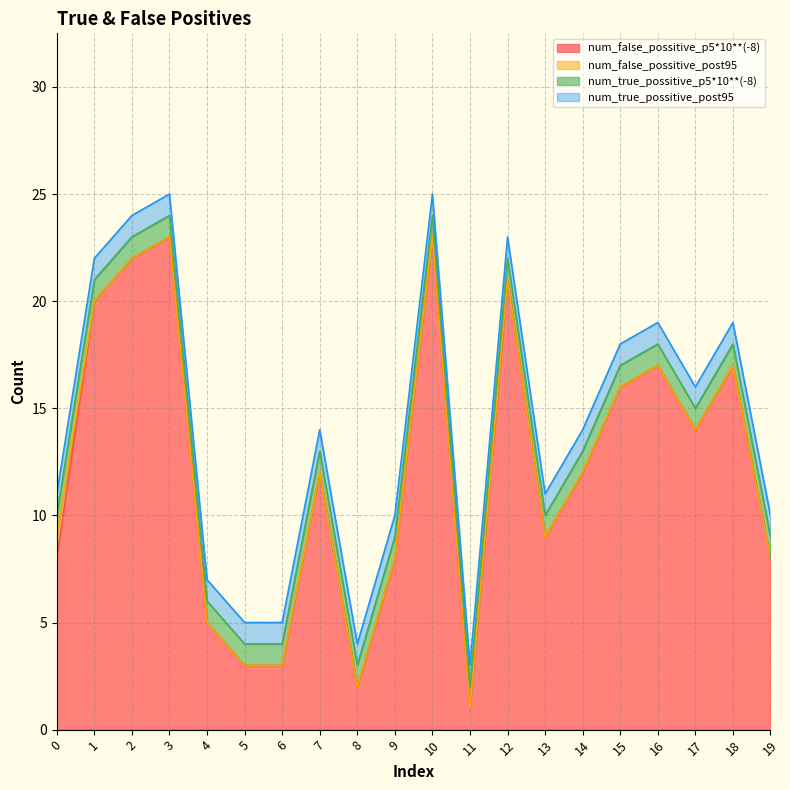

The value of num_true_possitive_p5*10**(-8) at 2 is 2. True or false?

False